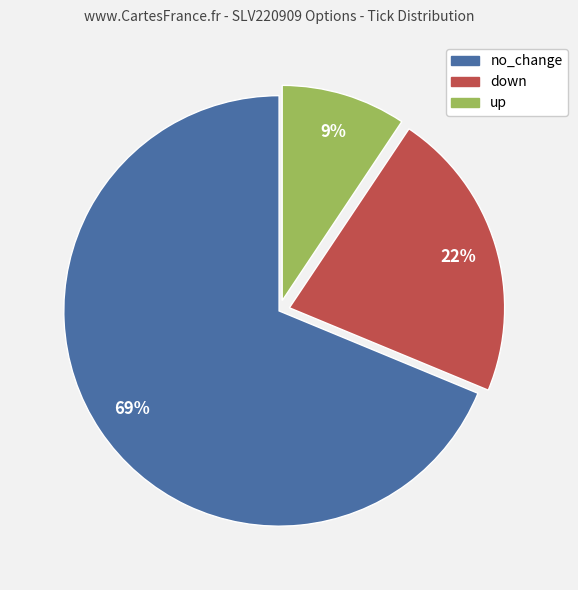

Rank the categories by value from highest to lowest.

no_change, down, up